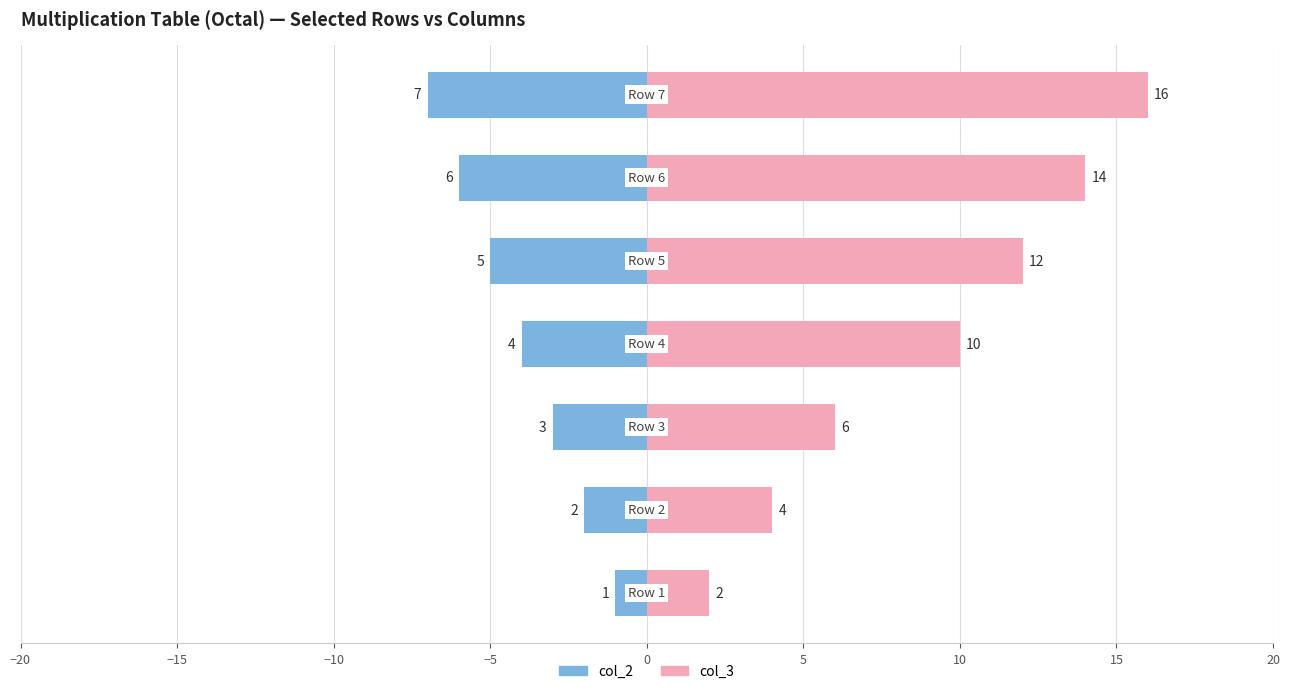

How many data points in col_3 are less than 10?

3